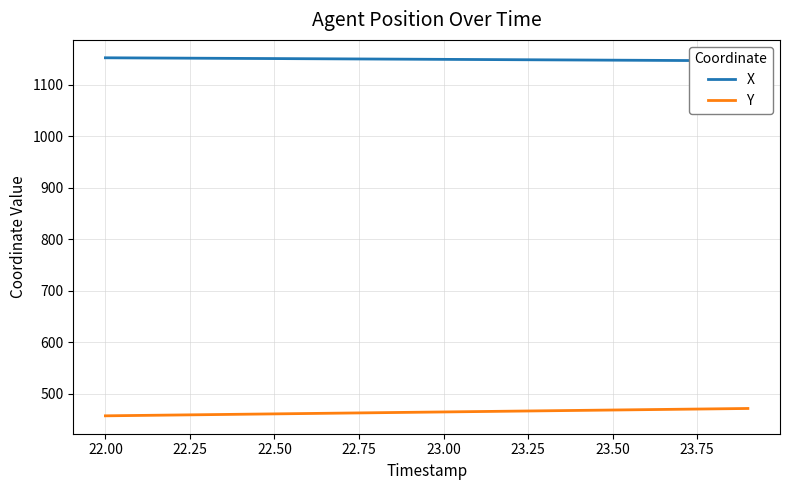

Rank the series by their average value, from lowest to highest.

Y, X